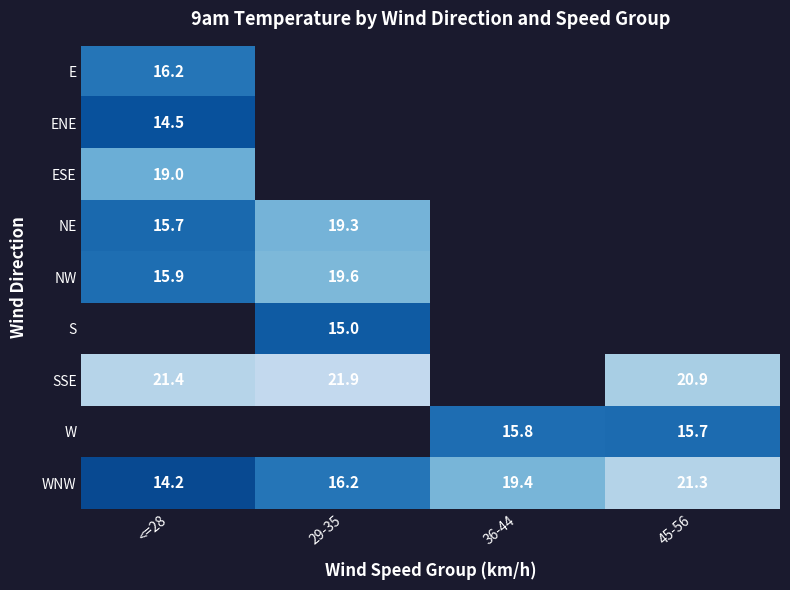

What is the maximum value for ENE?

14.5